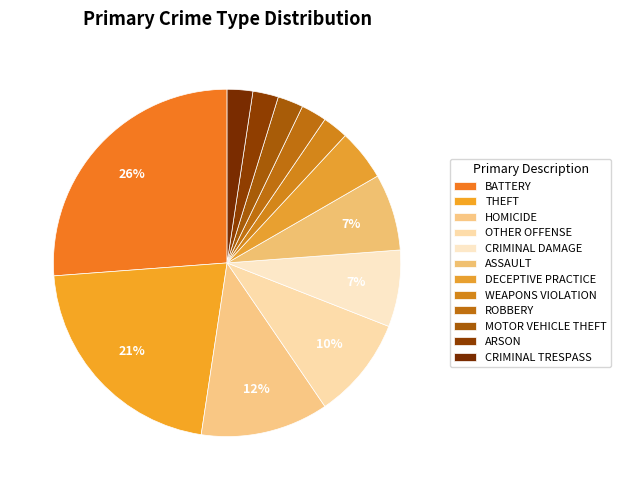

How many segments does this pie chart have?

12